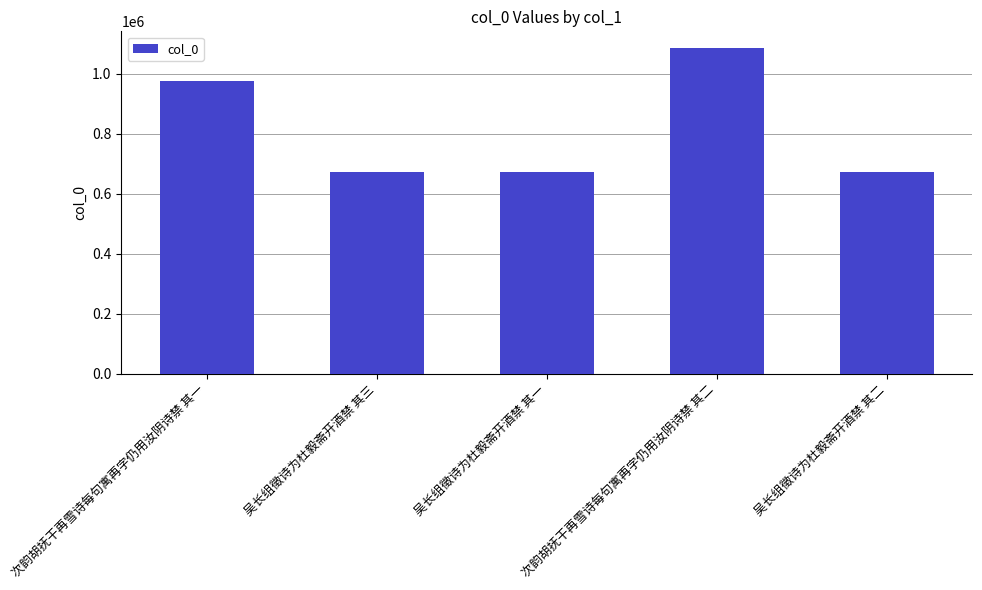

Between 次韵胡抚干再雪诗每句寓再字仍用汝阴诗禁 其二 and 次韵胡抚干再雪诗每句寓再字仍用汝阴诗禁 其一, which is larger?

次韵胡抚干再雪诗每句寓再字仍用汝阴诗禁 其二